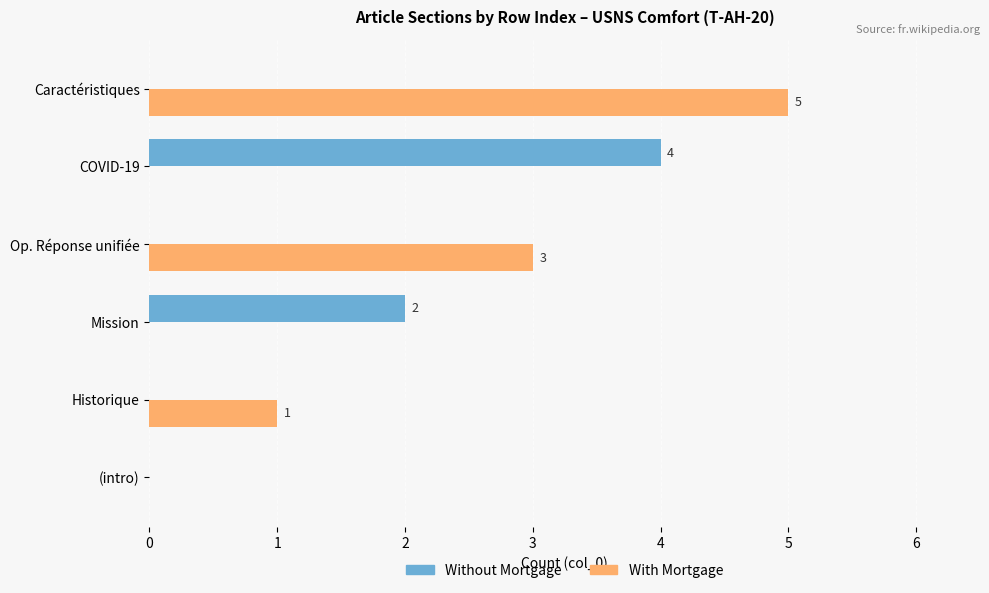

Between (intro) and COVID-19, which series saw the biggest shift?

Without Mortgage